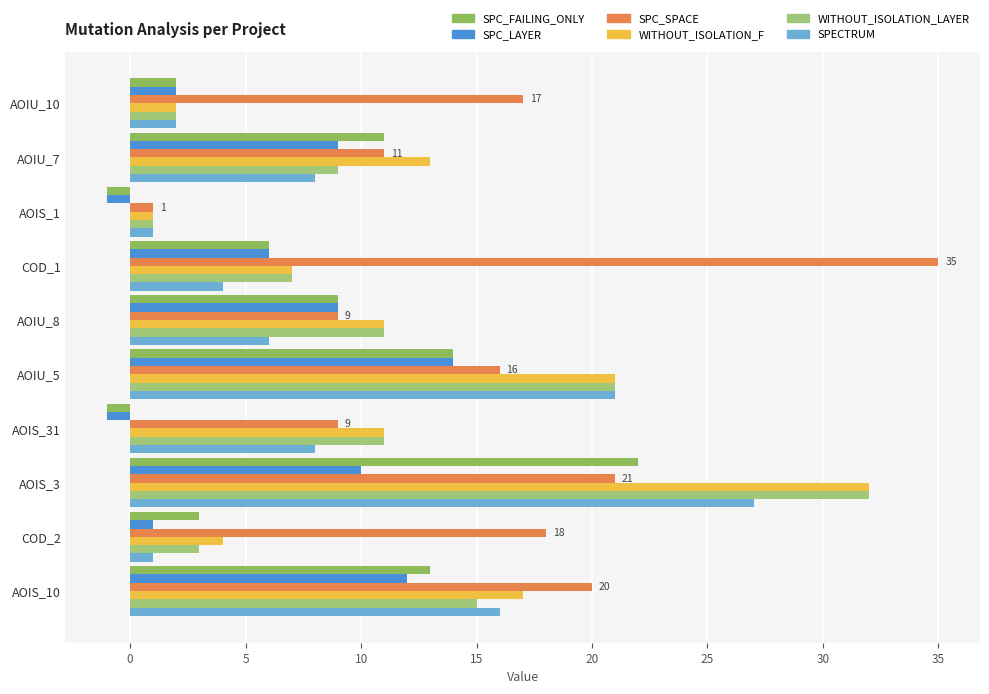

How many series are shown in this chart?

6